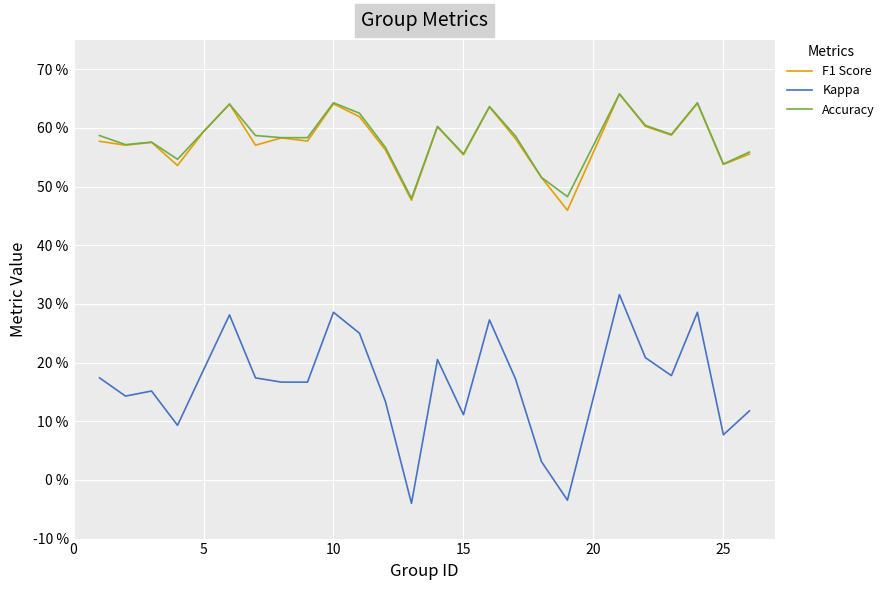

What is the difference between the second highest and second lowest values in the F1 Score series?

0.2